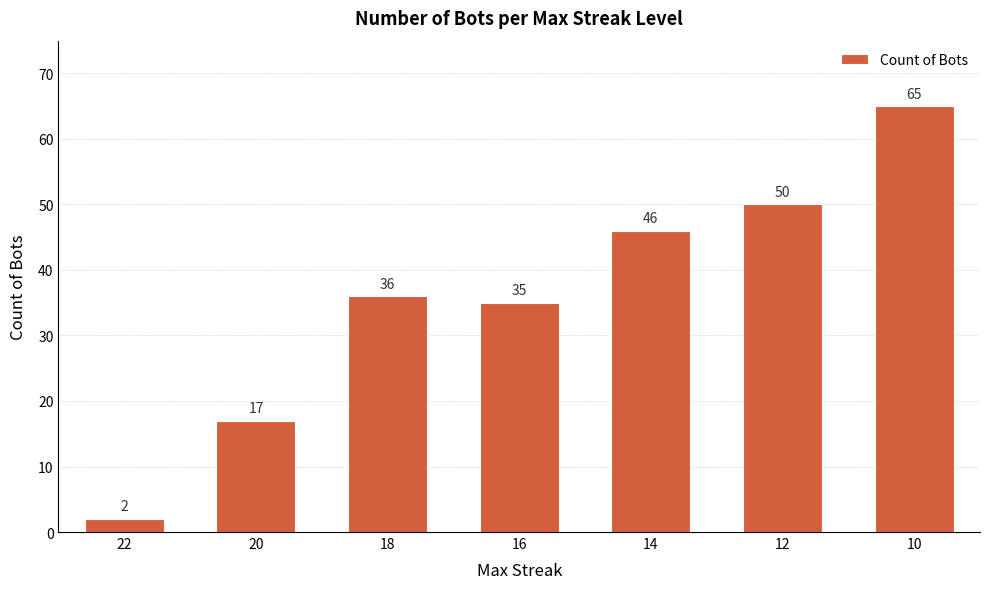

Is it true that the value at 18 is 59?

False